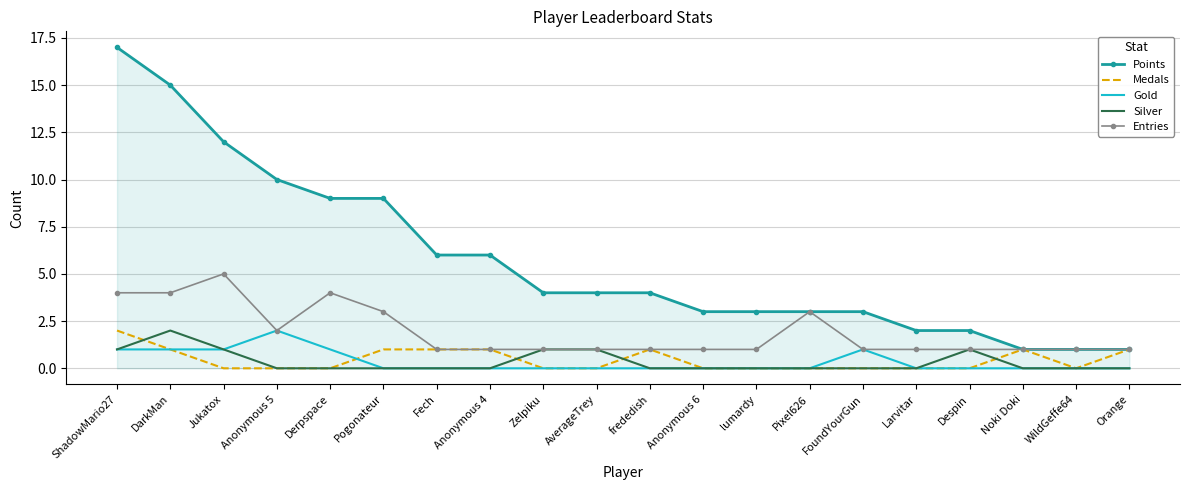

Reading right to left, list all the values displayed in this chart.

Points: Orange=1	WildGeffe64=1	Noki Doki=1	Despin=2	Larvitar=2	FoundYourGun=3	Pixel626=3	lumardy=3	Anonymous 6=3	frededish=4	AverageTrey=4	Zelpiku=4	Anonymous 4=6	Fech=6	Pogonateur=9	Derpspace=9	Anonymous 5=10	Jukatox=12	DarkMan=15	ShadowMario27=17
Medals: Orange=1	WildGeffe64=0	Noki Doki=1	Despin=0	Larvitar=0	FoundYourGun=0	Pixel626=0	lumardy=0	Anonymous 6=0	frededish=1	AverageTrey=0	Zelpiku=0	Anonymous 4=1	Fech=1	Pogonateur=1	Derpspace=0	Anonymous 5=0	Jukatox=0	DarkMan=1	ShadowMario27=2
Gold: Orange=0	WildGeffe64=0	Noki Doki=0	Despin=0	Larvitar=0	FoundYourGun=1	Pixel626=0	lumardy=0	Anonymous 6=0	frededish=0	AverageTrey=0	Zelpiku=0	Anonymous 4=0	Fech=0	Pogonateur=0	Derpspace=1	Anonymous 5=2	Jukatox=1	DarkMan=1	ShadowMario27=1
Silver: Orange=0	WildGeffe64=0	Noki Doki=0	Despin=1	Larvitar=0	FoundYourGun=0	Pixel626=0	lumardy=0	Anonymous 6=0	frededish=0	AverageTrey=1	Zelpiku=1	Anonymous 4=0	Fech=0	Pogonateur=0	Derpspace=0	Anonymous 5=0	Jukatox=1	DarkMan=2	ShadowMario27=1
Entries: Orange=1	WildGeffe64=1	Noki Doki=1	Despin=1	Larvitar=1	FoundYourGun=1	Pixel626=3	lumardy=1	Anonymous 6=1	frededish=1	AverageTrey=1	Zelpiku=1	Anonymous 4=1	Fech=1	Pogonateur=3	Derpspace=4	Anonymous 5=2	Jukatox=5	DarkMan=4	ShadowMario27=4